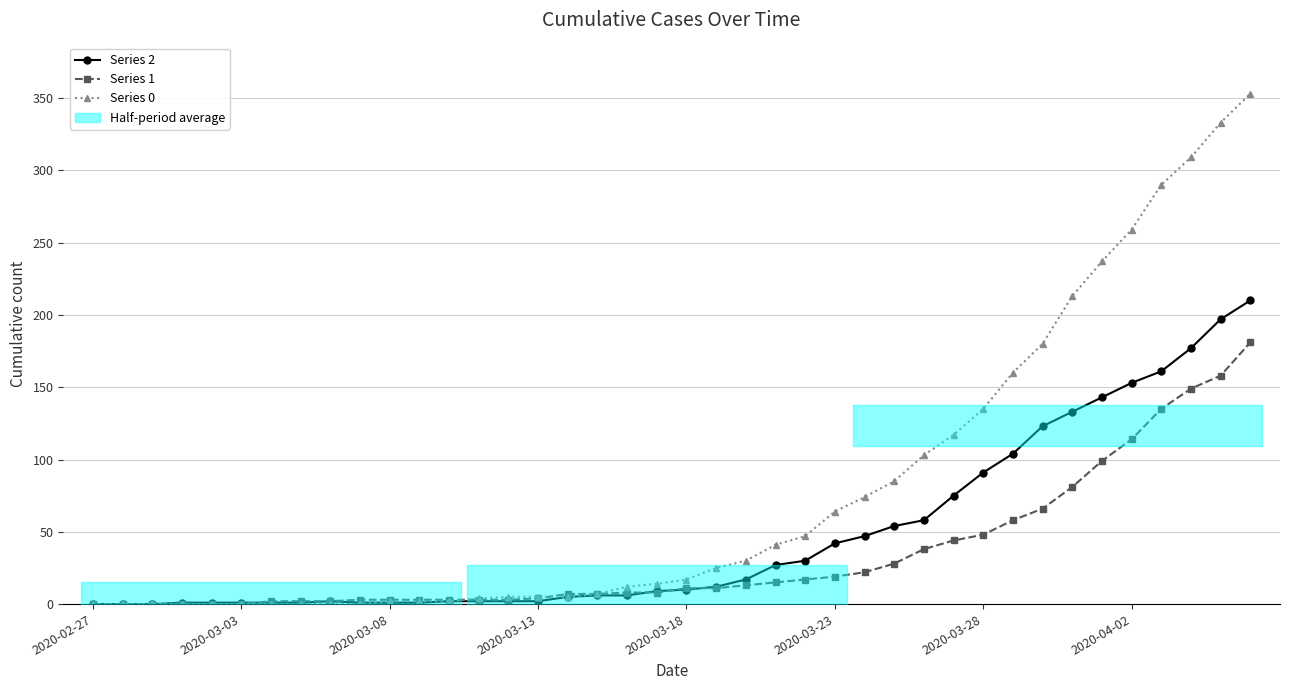

What is the difference between the highest and lowest values at 29?

73